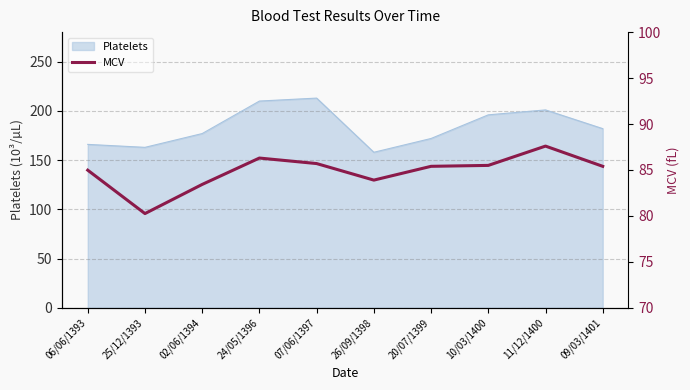

Does the chart display data point markers on the line(s)?

No